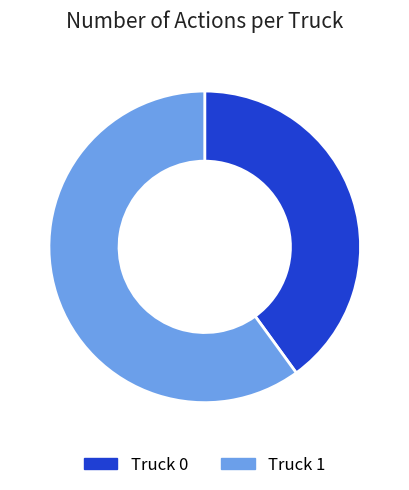

Which slice is the largest?

Truck 1